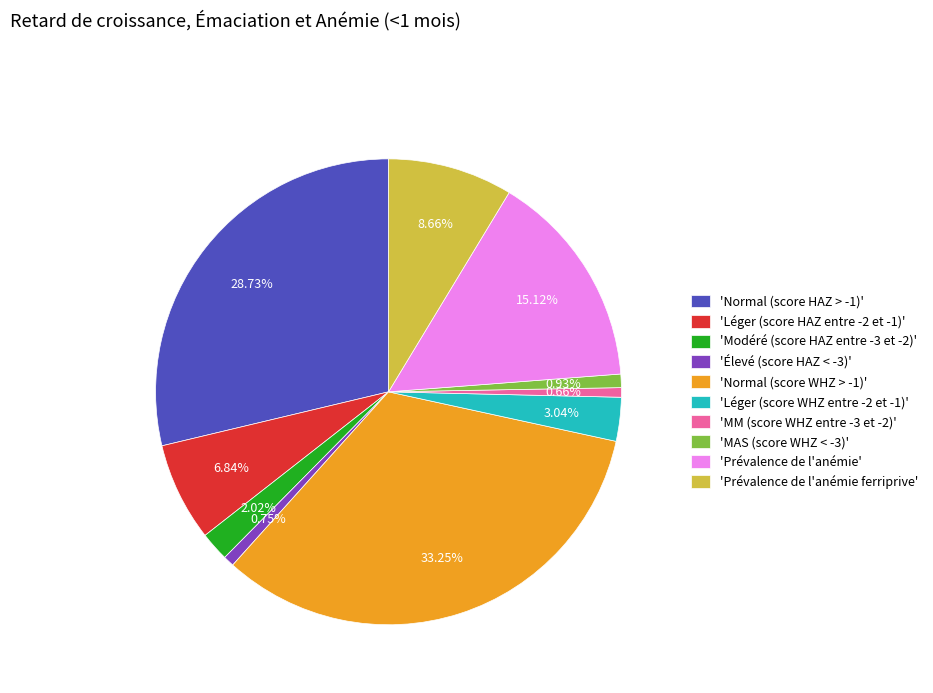

Does any single category account for the majority?

No